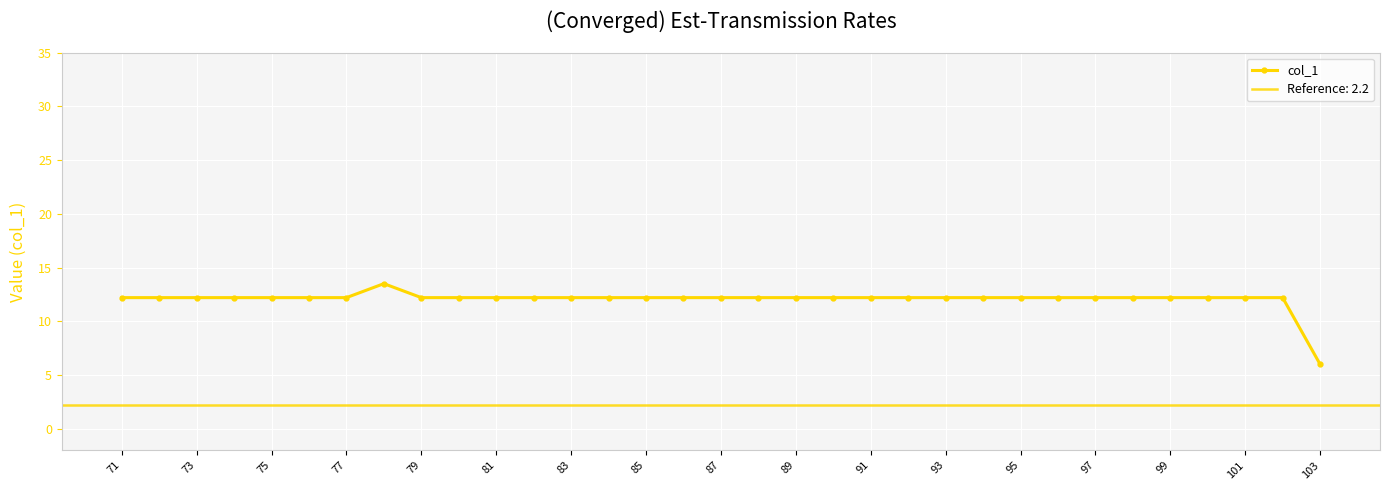

Is it true that col_1 equals 7.8 at 93?

False